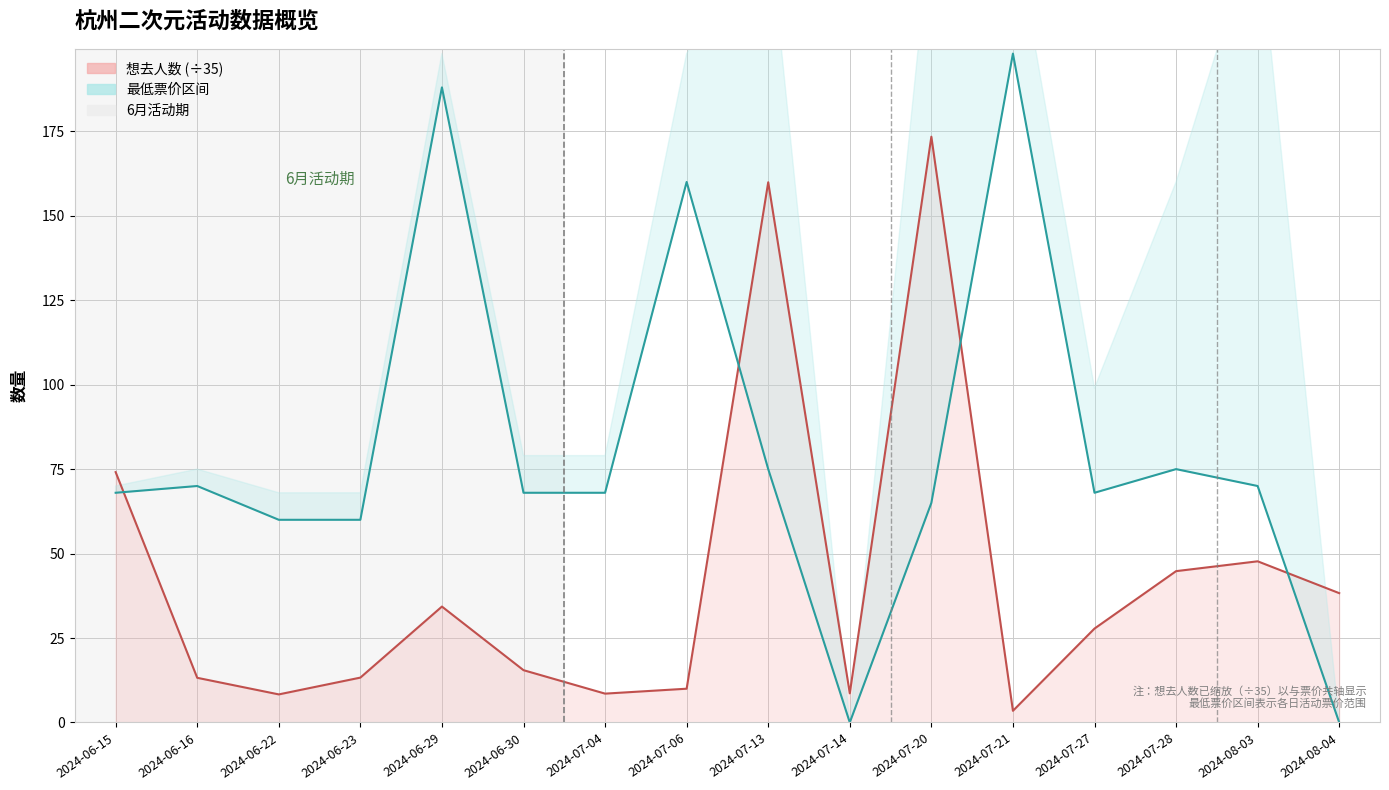

What is the spread (max minus min) of values at 2024-07-21?

194.5